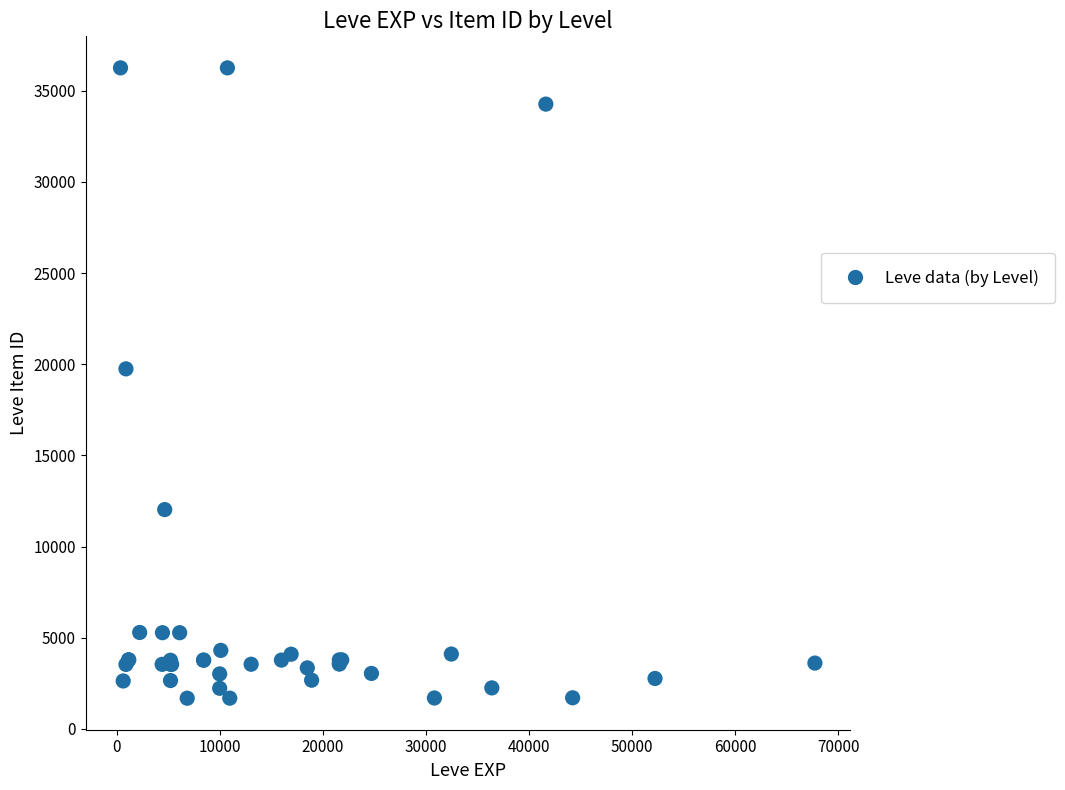

What Y value in the scatter plot is closest to 18967?

19744